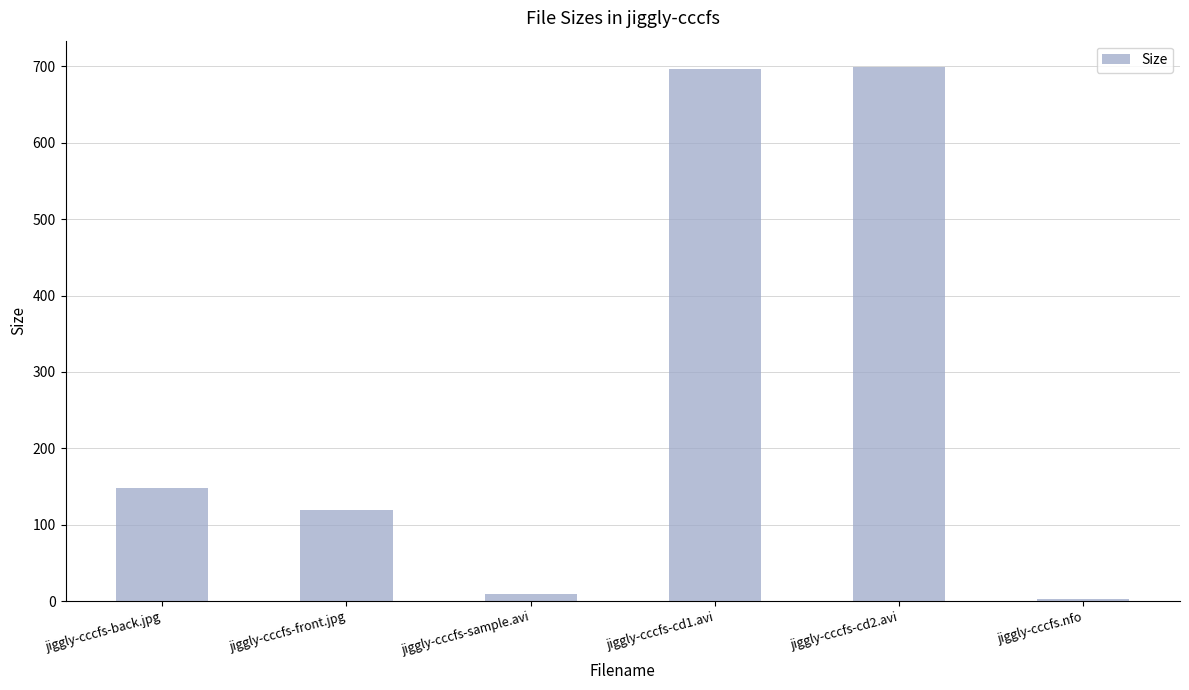

What is the minimum value shown in the chart?

2.7